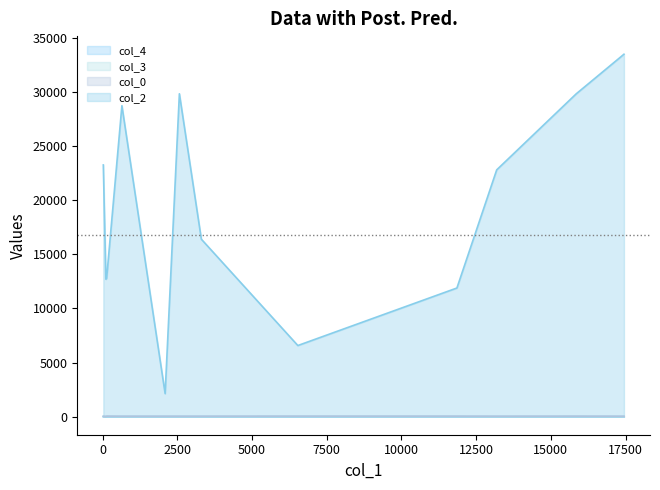

True or false: col_2 and col_4 cross at least once.

False